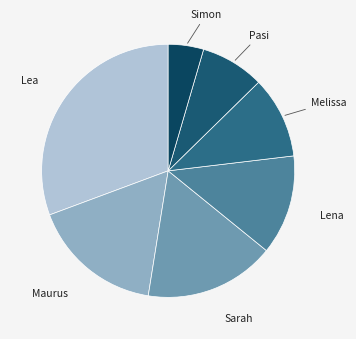

Which slice is the smallest?

Simon